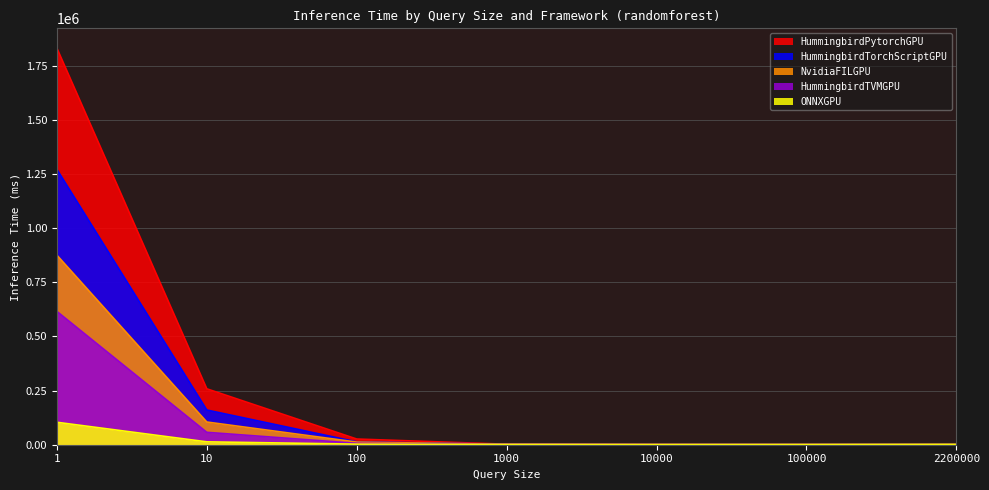

Which series has the widest spread of values?

HummingbirdPytorchGPU